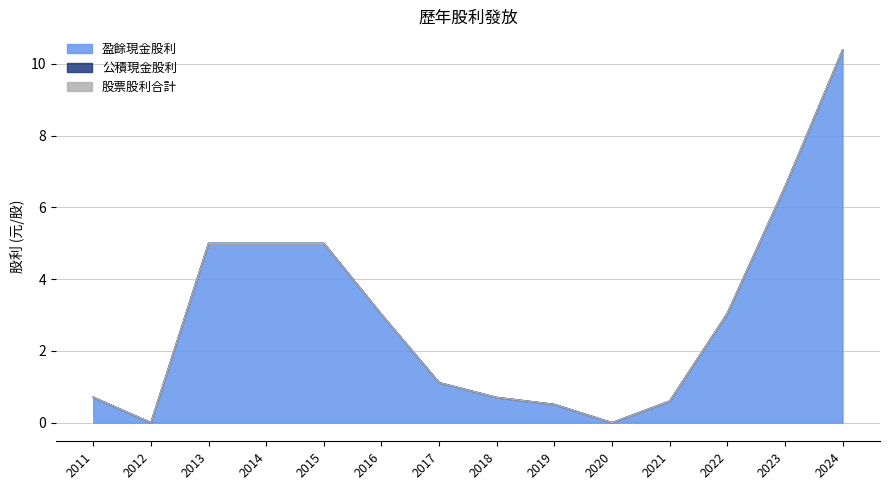

True or false: 盈餘現金股利 and 公積現金股利 cross at least once.

False